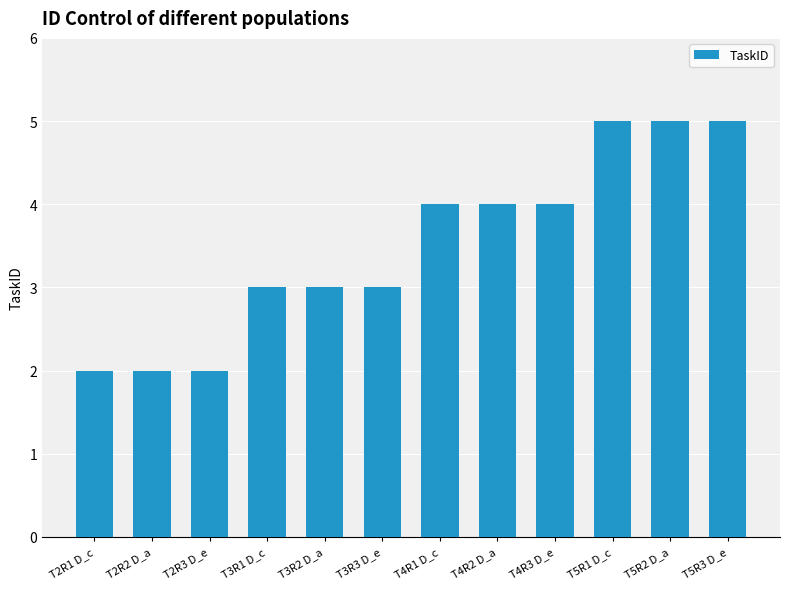

What is the sum of all values?

42